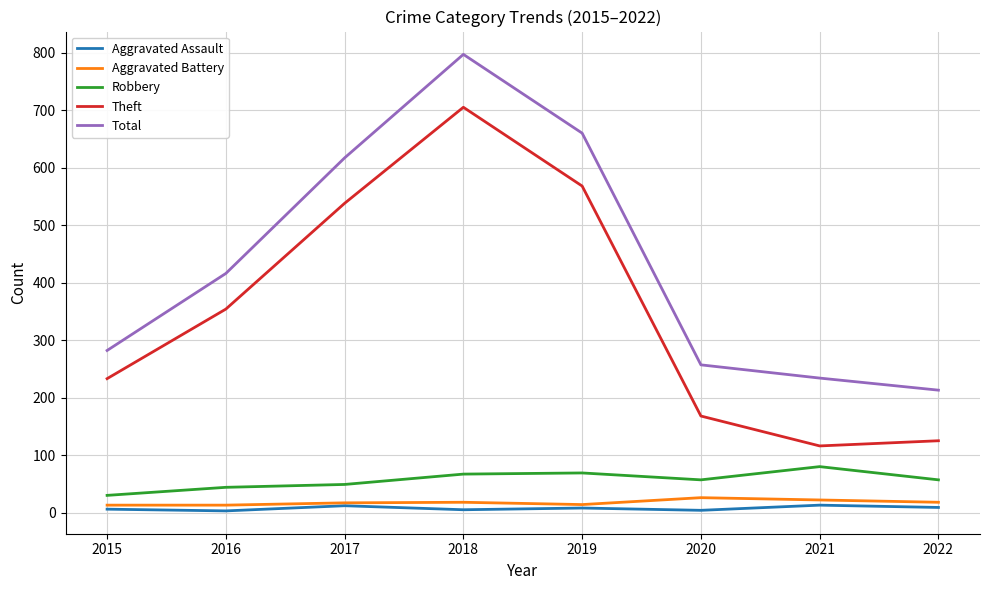

True or false: Total and Robbery intersect in this chart.

False